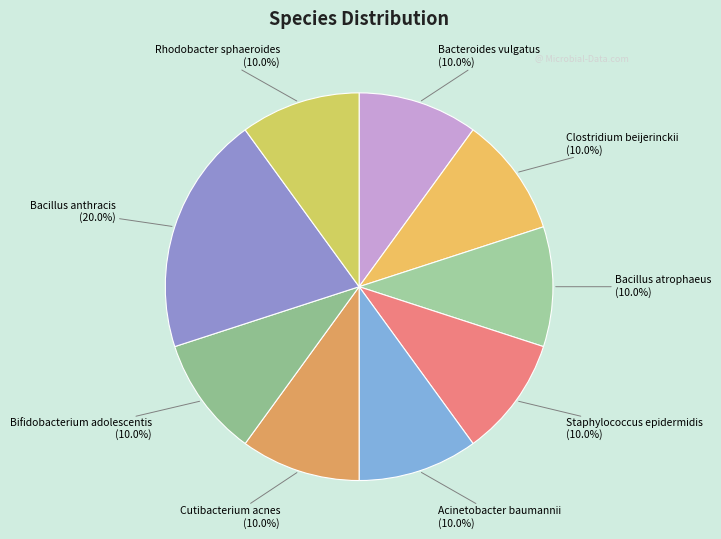

How much of the chart is everything except Staphylococcus epidermidis?

90.0%